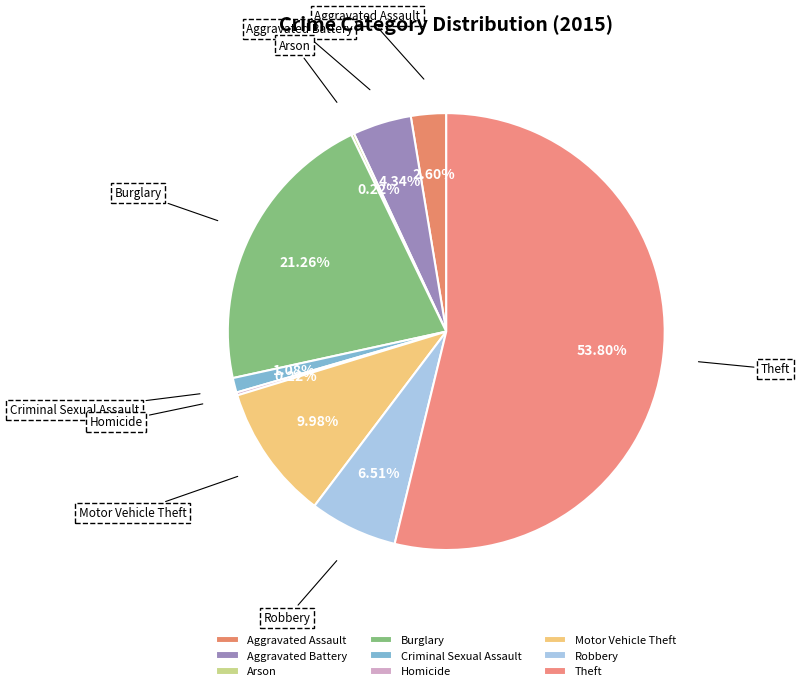

What is the ratio of the value at Burglary to the value at Theft?

0.4